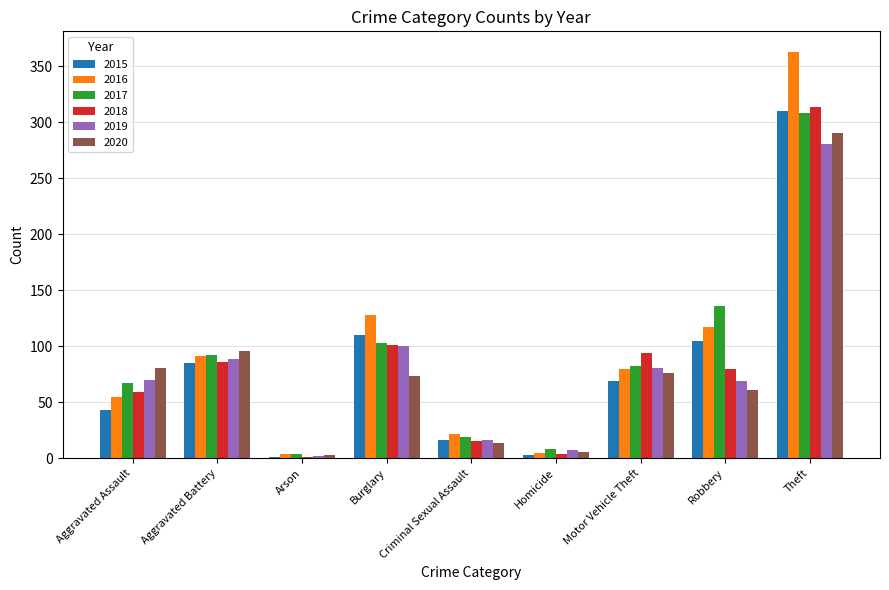

What is the sum of all 2018 values?

754